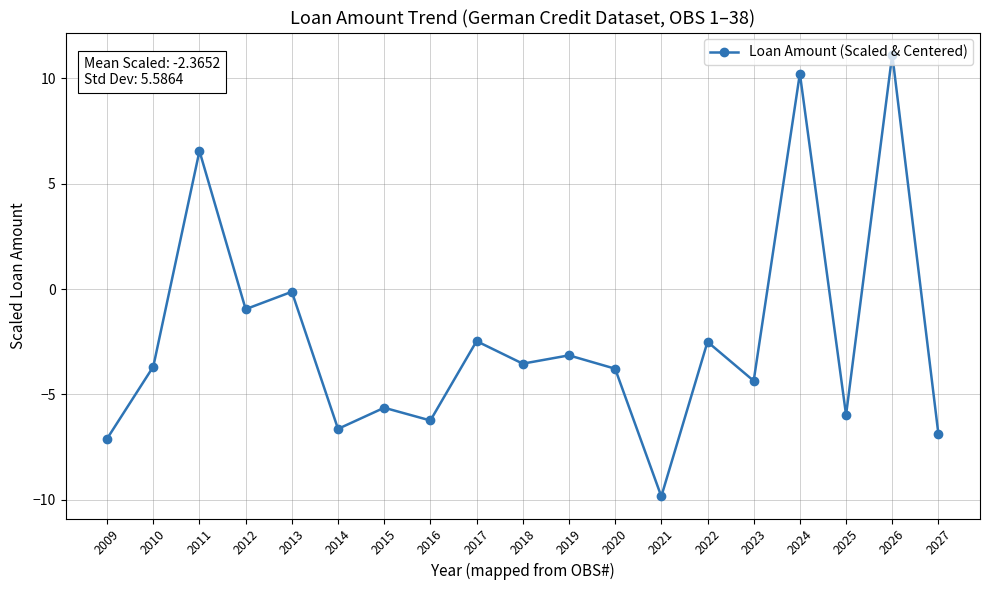

What is the value of the 7th point from the left?

-5.6